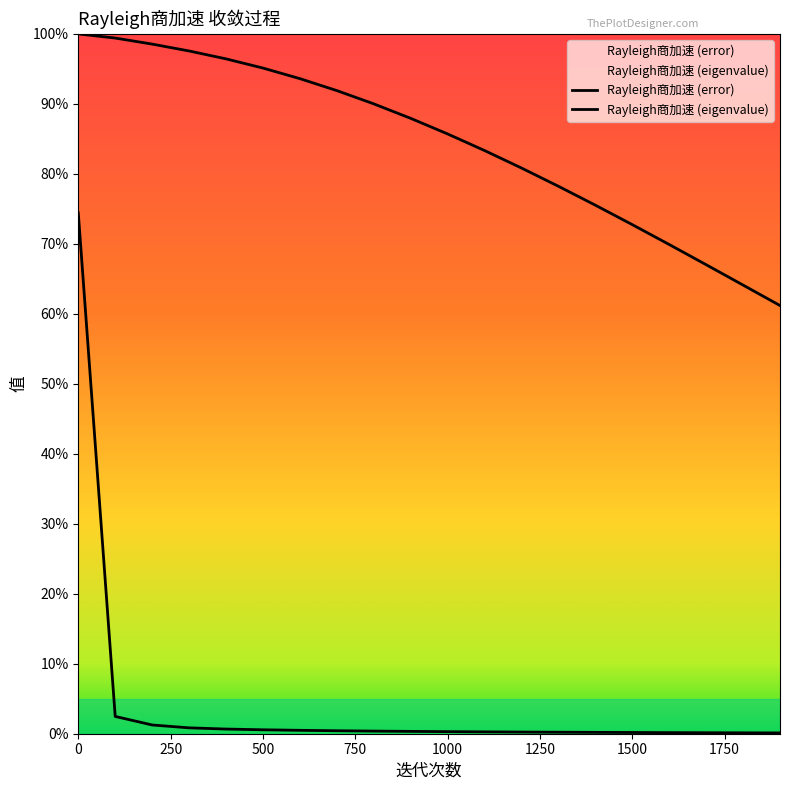

Reading left to right, list all the values displayed in this chart.

Rayleigh商加速 (error): 0.7	0.0	0.0	0.0	0.0	0.0	0.0	0.0	0.0	0.0	0.0	0.0	0.0	0.0	0.0	0.0	0.0	0.0	0.0	0.0
Rayleigh商加速 (eigenvalue): 1.0	1.0	1.0	1.0	1.0	1.0	0.9	0.9	0.9	0.9	0.9	0.8	0.8	0.8	0.8	0.7	0.7	0.7	0.6	0.6